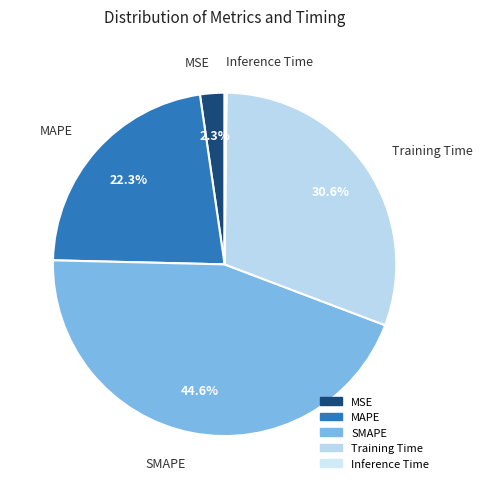

Which slice is the largest?

SMAPE